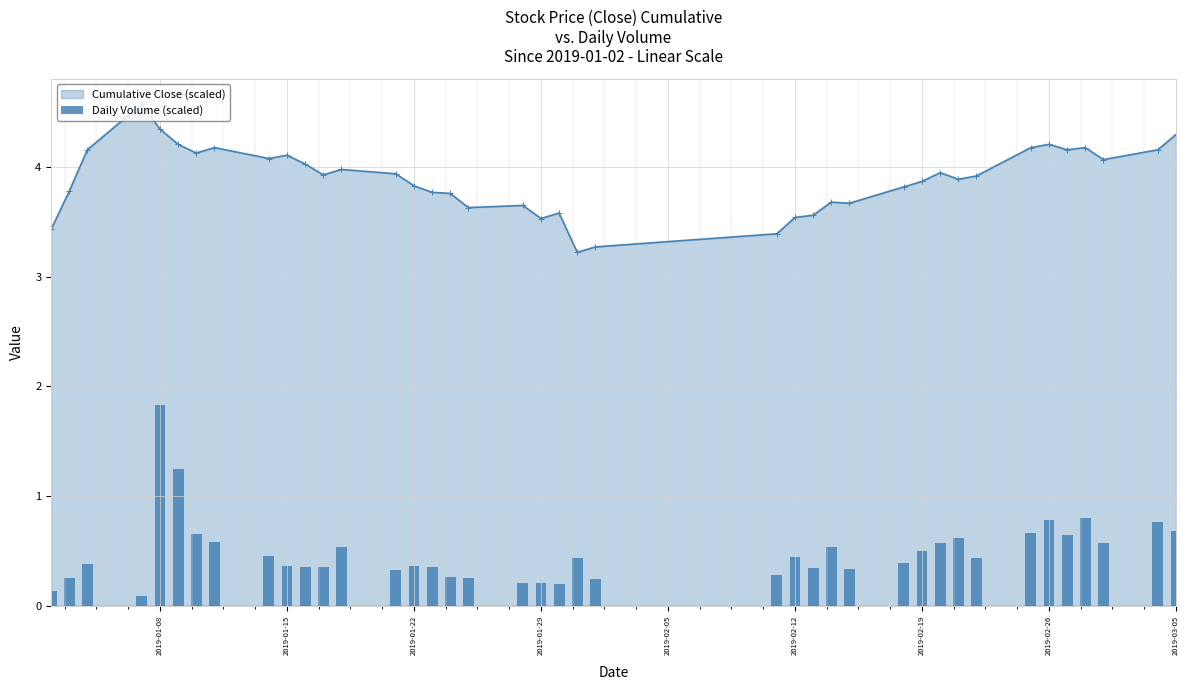

The Cumulative Close (scaled) series shows 7.0 at 2019-03-05. True or false?

False